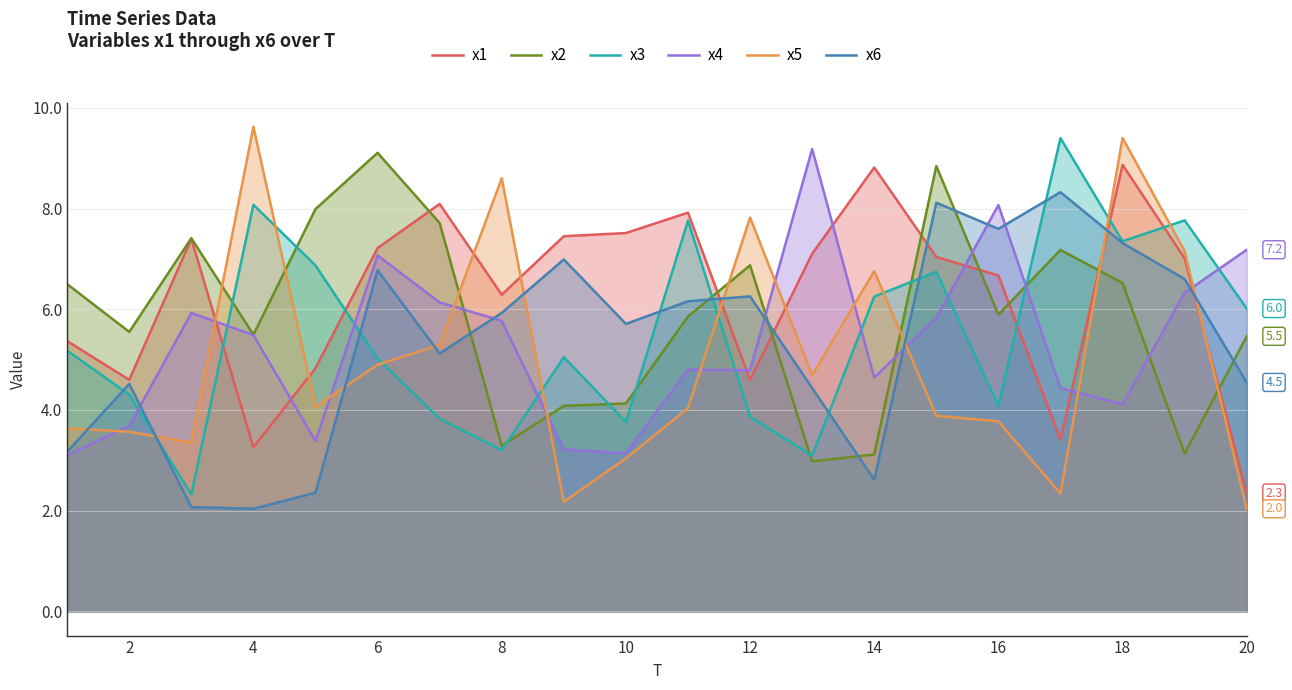

What is the maximum value for x2?

9.1